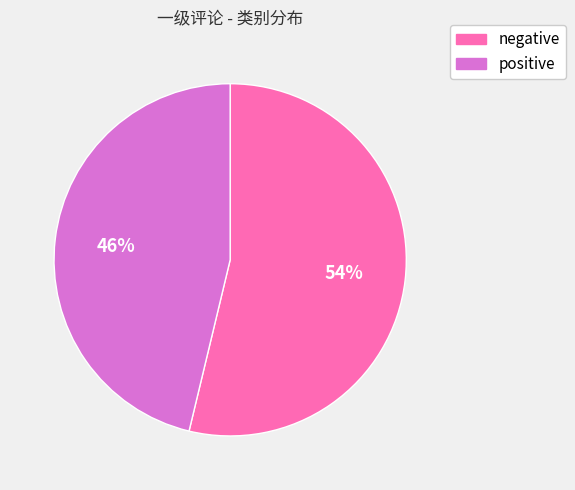

To the nearest percent, what is the difference between the largest and smallest slice percentages?

8%